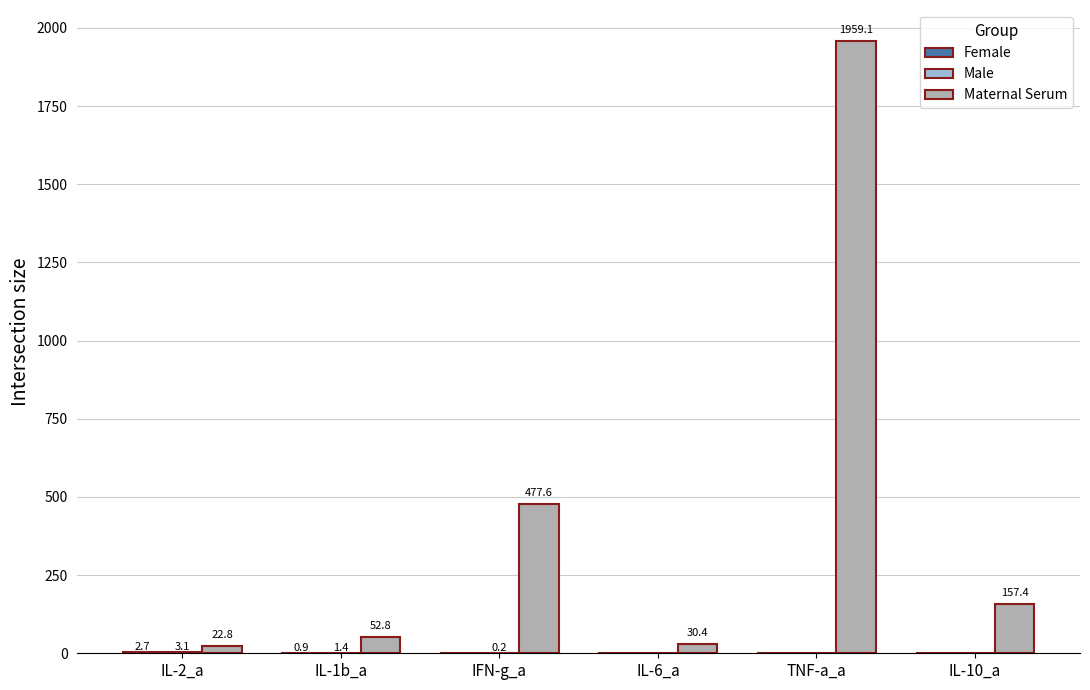

What is the total value across all series at IL-10_a?

157.4